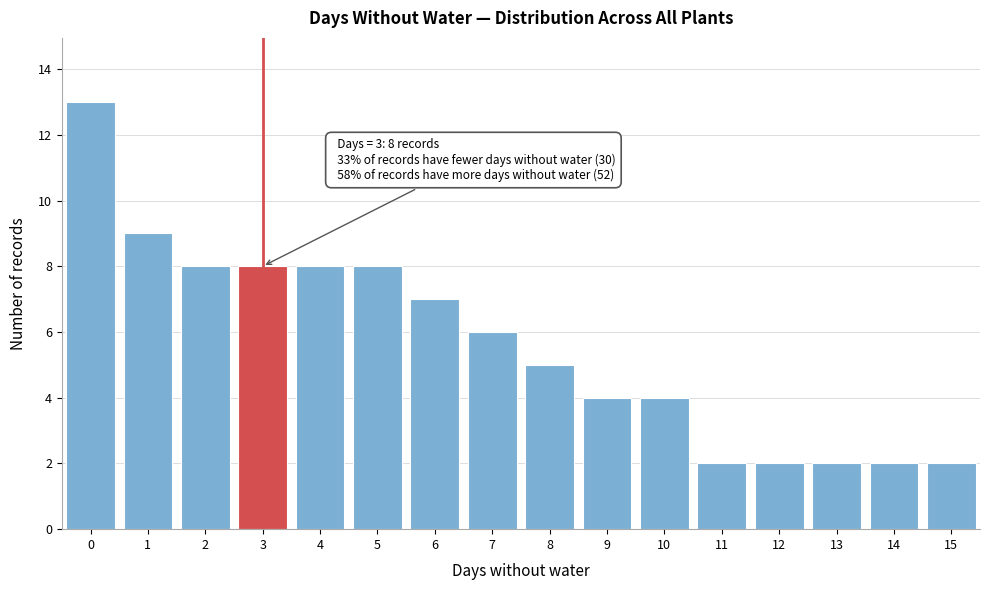

Over which range of the x-axis is the bar tallest?

-0.5 to 0.5